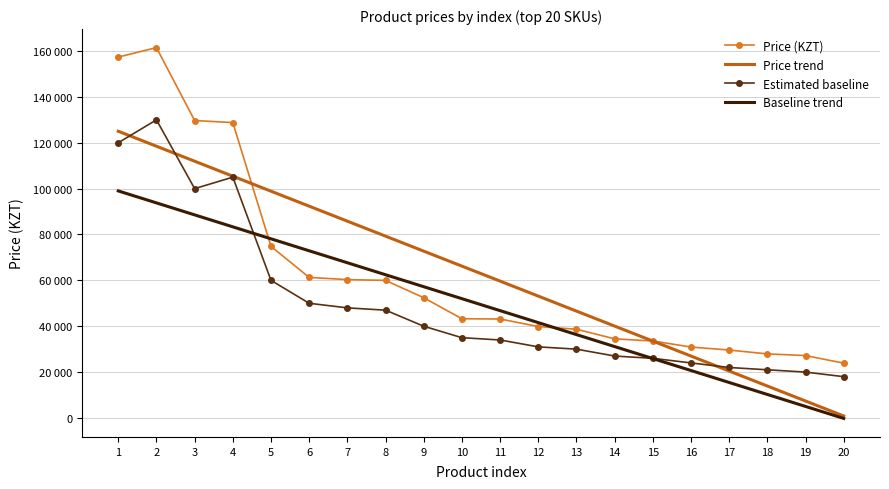

Where does the Estimated baseline series first go above 35000?

1